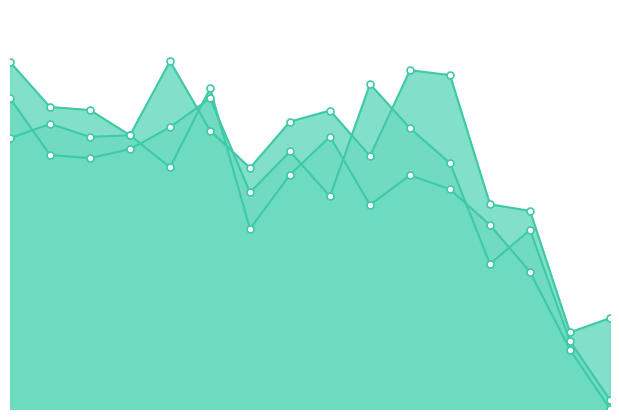

Does the chart have visible grid lines?

No